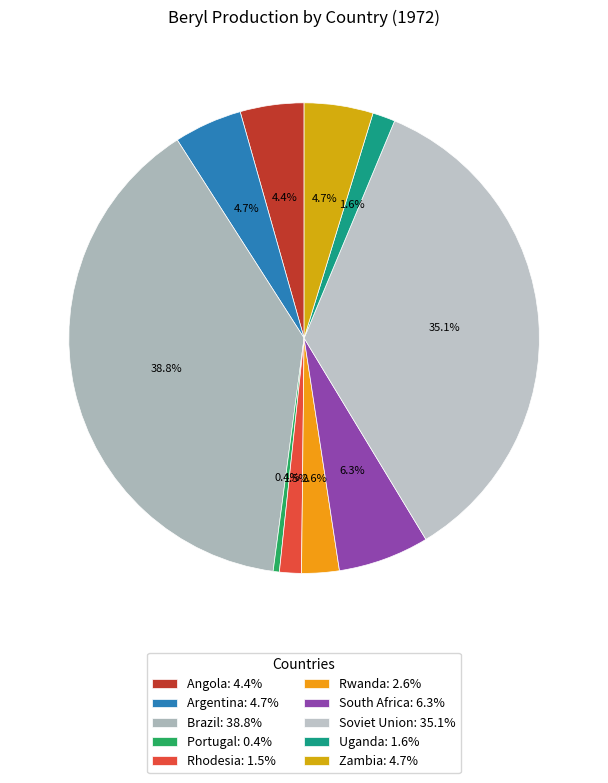

To the nearest percent, what portion does Argentina represent?

5%